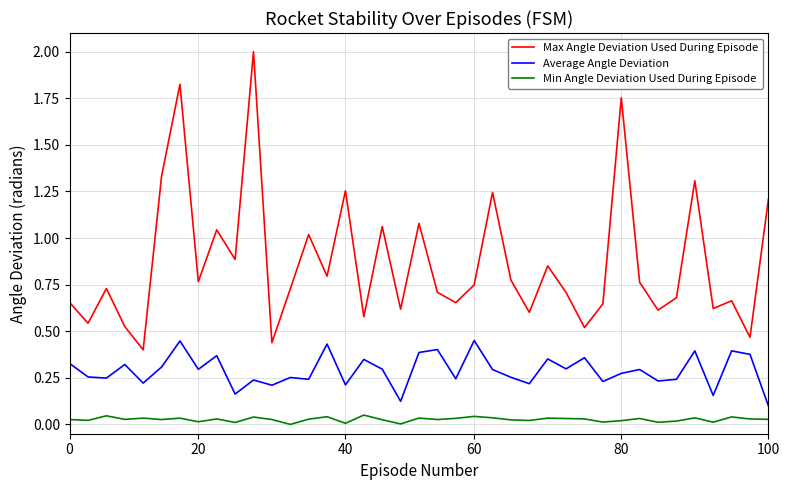

Which series has the largest total across all categories?

Max Angle Deviation Used During Episode